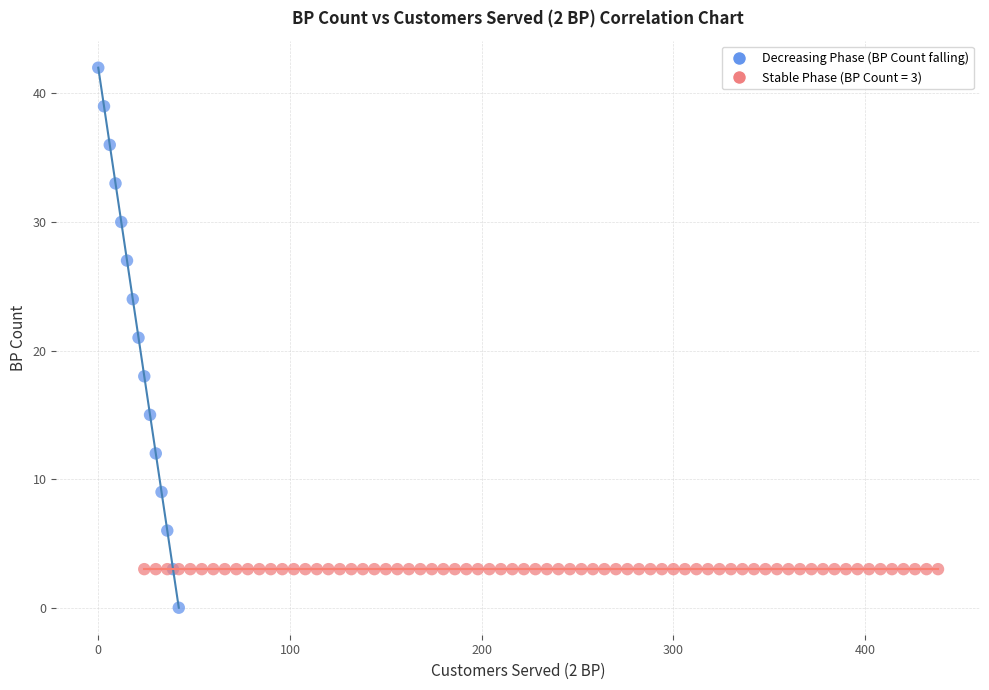

Which series reaches the minimum Y coordinate?

Decreasing Phase (BP Count falling)